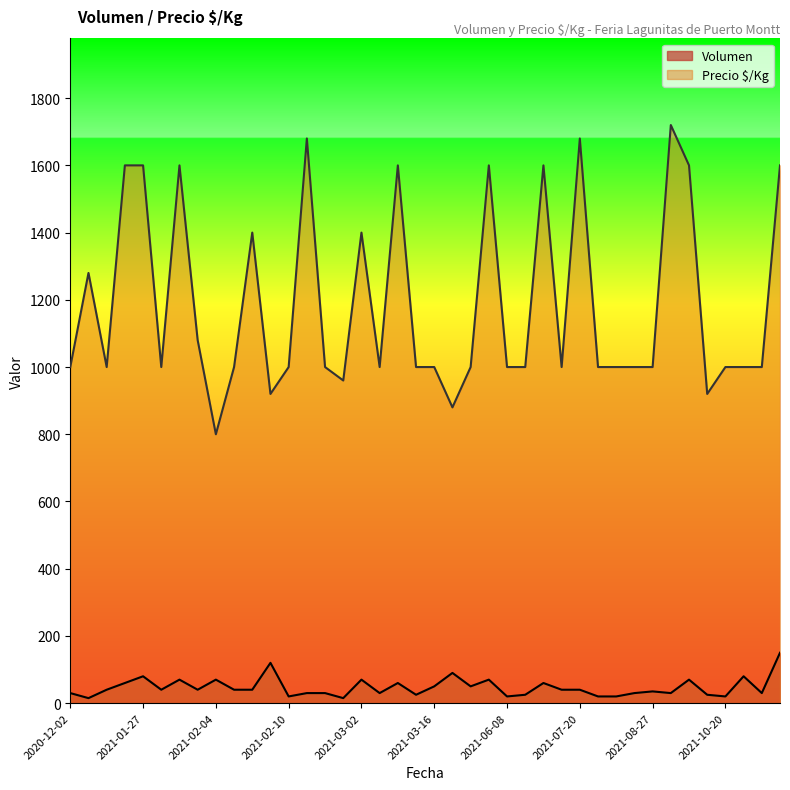

Reading left to right, transcribe all the data shown in this chart.

Volumen: 30	15	40	60	80	40	70	40	70	40	40	120	20	30	30	15	70	30	60	25	50	90	50	70	20	25	60	40	40	20	20	30	35	30	70	25	20	80	30	150
Precio $/Kg: 1000	1280	1000	1600	1600	1000	1600	1080	800	1000	1400	920	1000	1680	1000	960	1400	1000	1600	1000	1000	880	1000	1600	1000	1000	1600	1000	1680	1000	1000	1000	1000	1720	1600	920	1000	1000	1000	1600